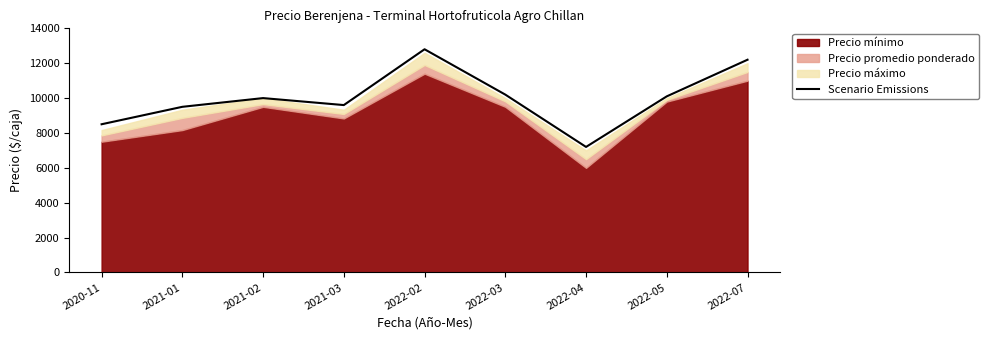

Where does the data first go above 10000?

2022-02